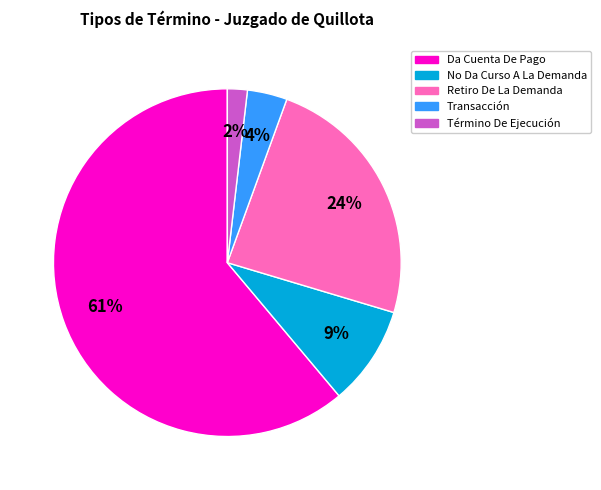

Which slice is the largest?

Da Cuenta De Pago